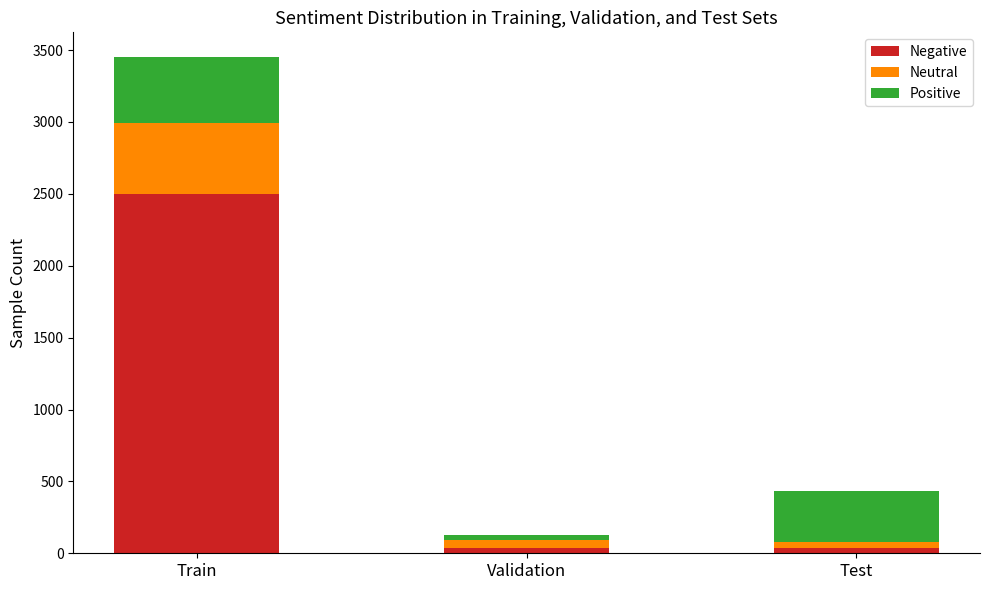

At which label does Negative reach its peak?

Train